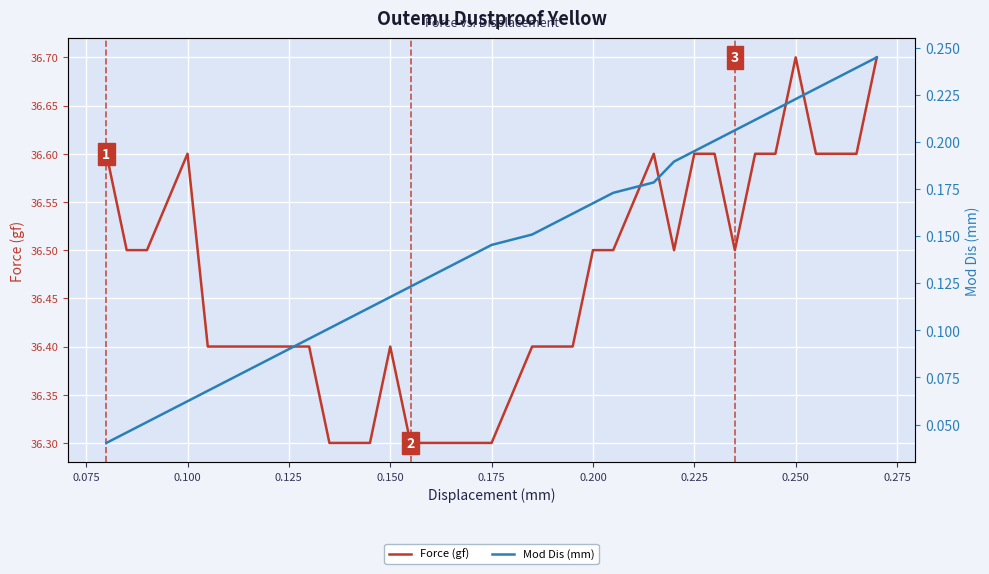

Is it true that Force (gf) equals 63.7 at 29?

False